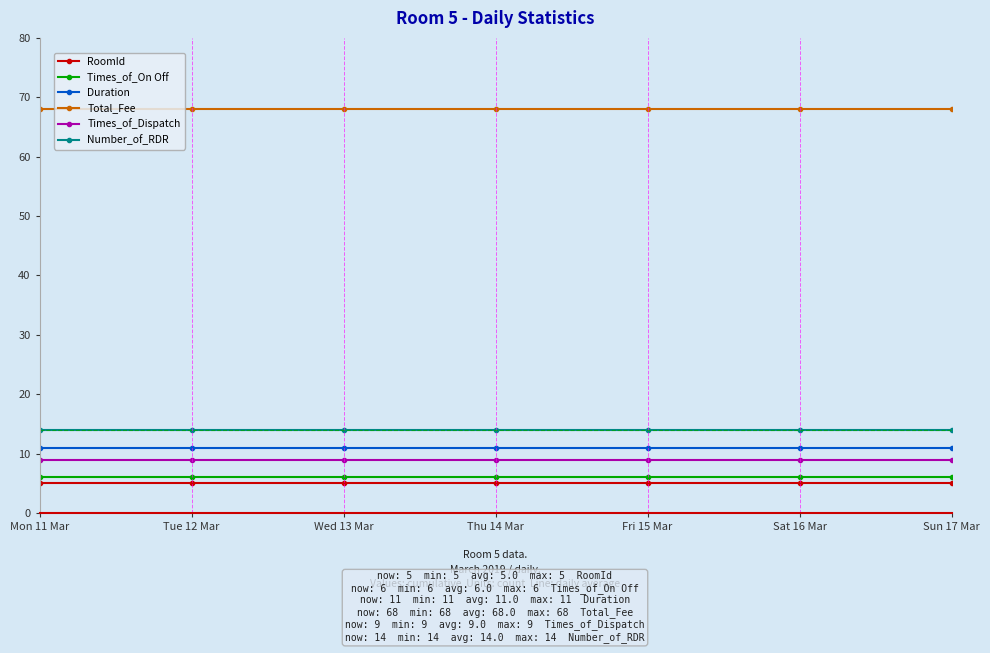

True or false: Total_Fee and Number_of_RDR cross at least once.

False